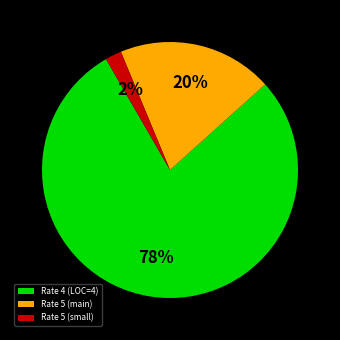

To the nearest percent, what portion does Rate 5 (small) represent?

2%